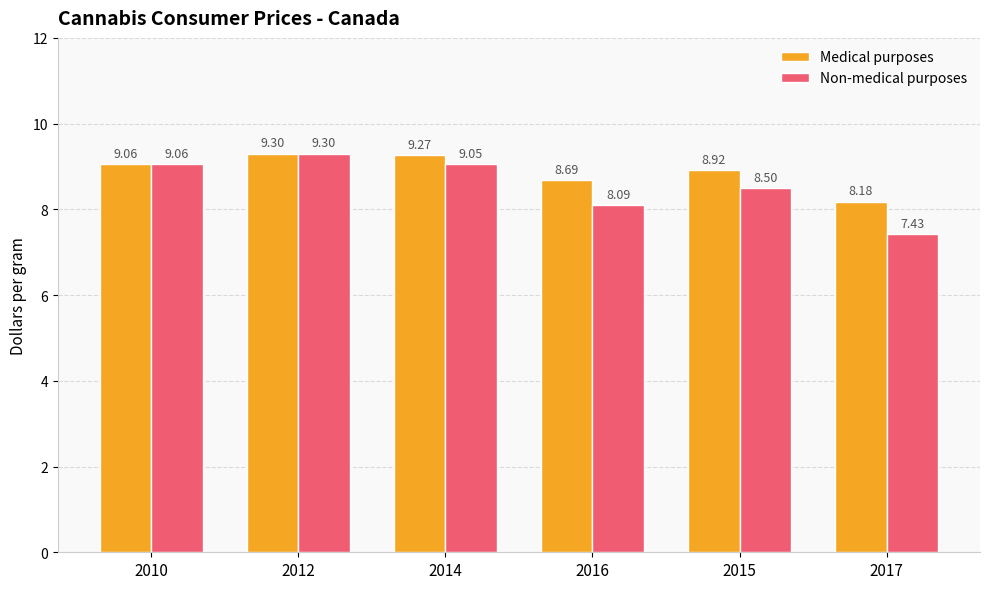

At which category does the chart reach its peak across all series?

2012